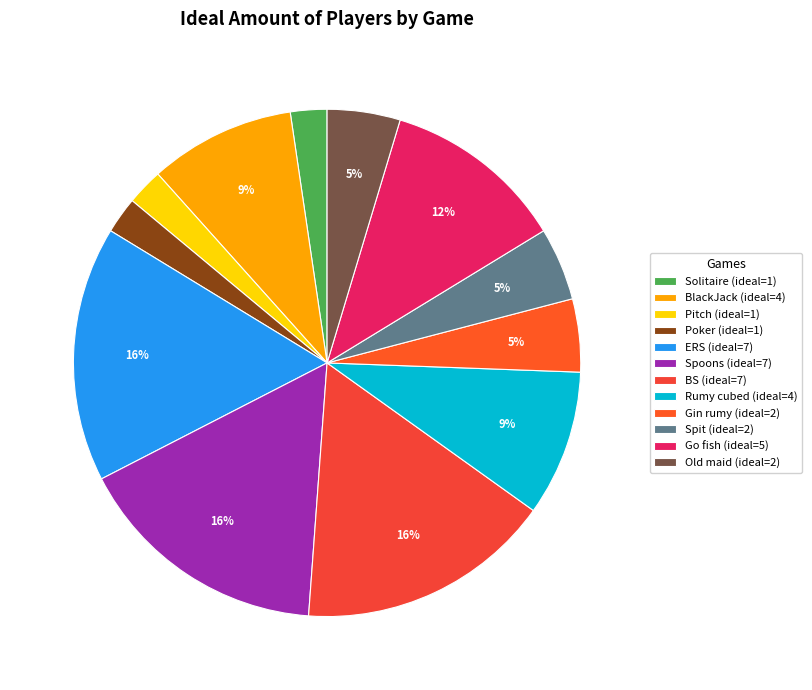

To the nearest percent, what is the difference between the Rumy cubed and Old maid slice percentages?

5%